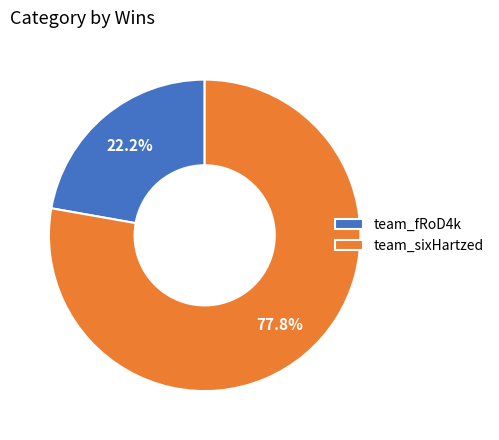

Does team_fRoD4k account for over 50% of the chart?

No